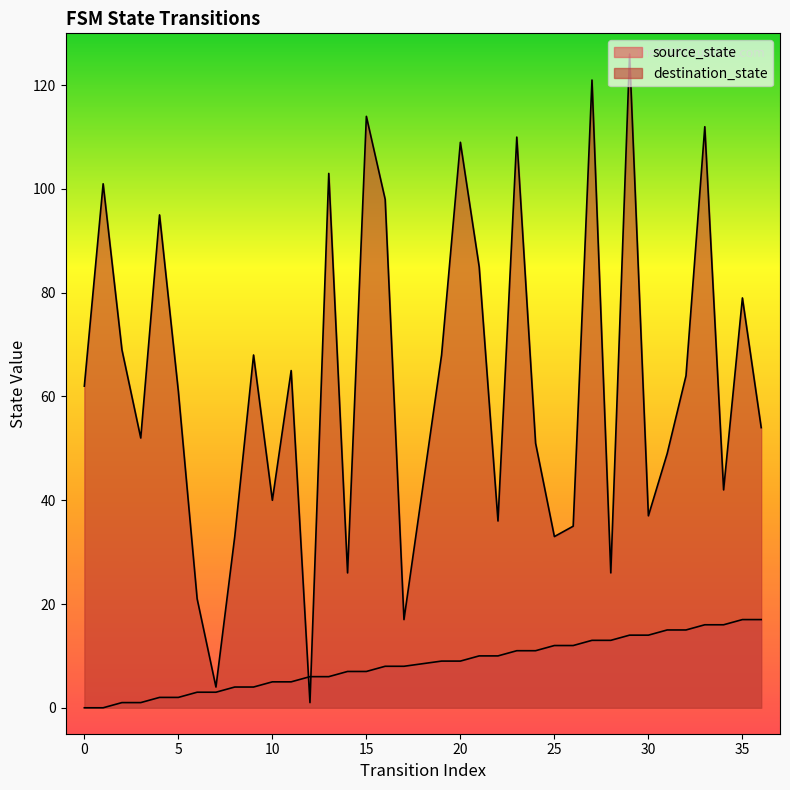

How many series are shown in this chart?

2